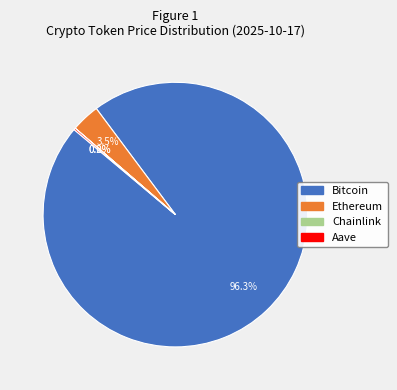

Does any single category account for the majority?

Yes